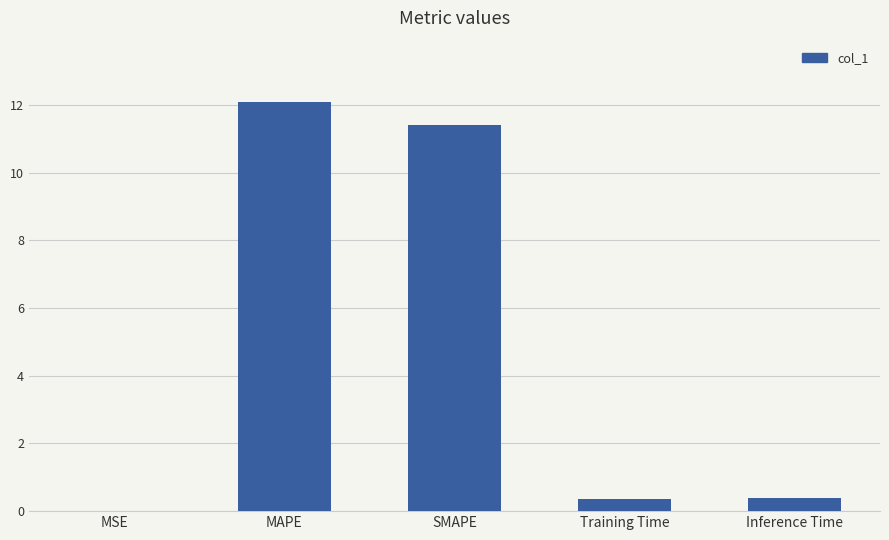

The value at Inference Time is 0.4. True or false?

True